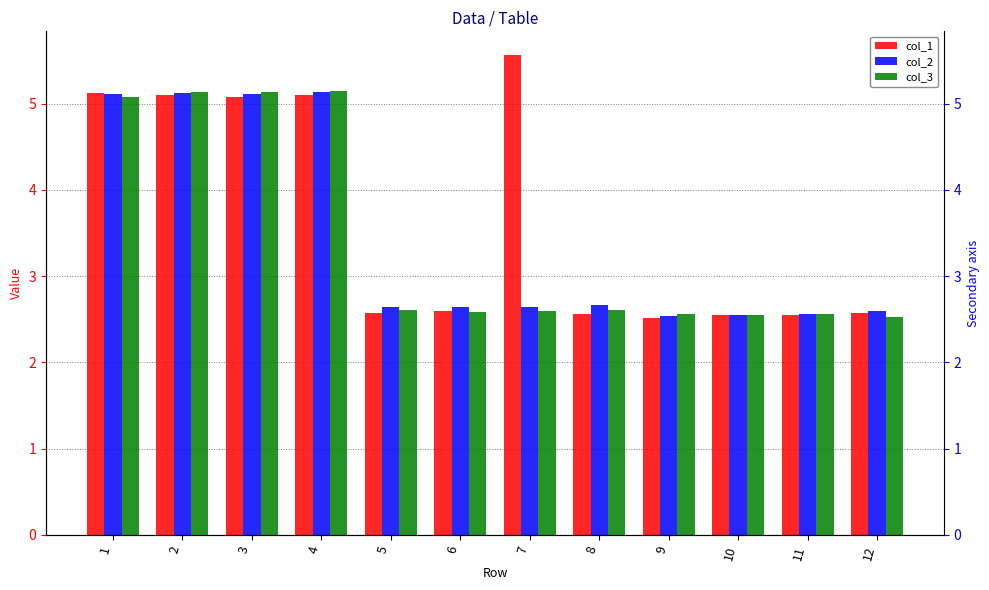

What is the difference between the maximum and second lowest values in the col_3 series?

2.6